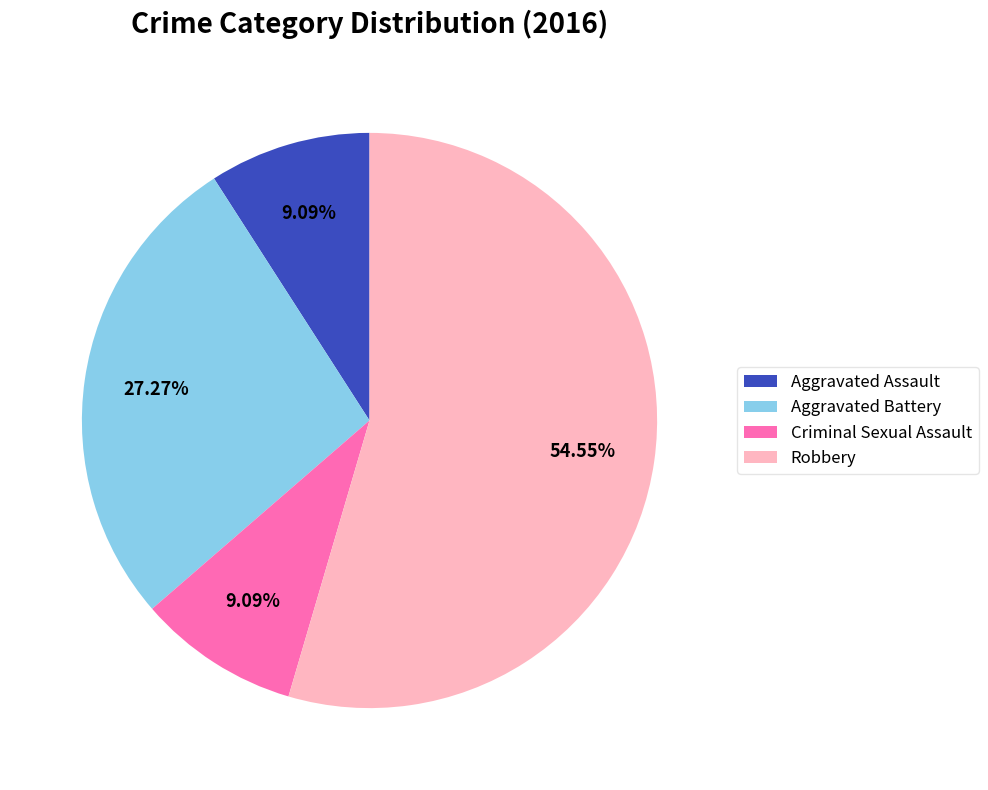

Is Robbery the majority of the pie?

Yes